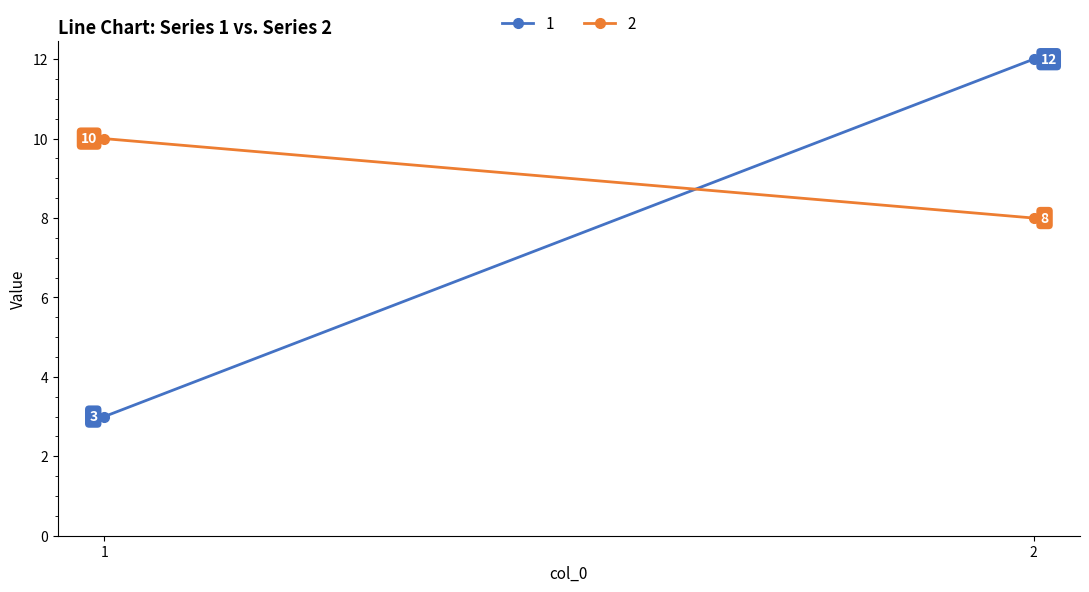

Which category has the lowest value across all series?

1